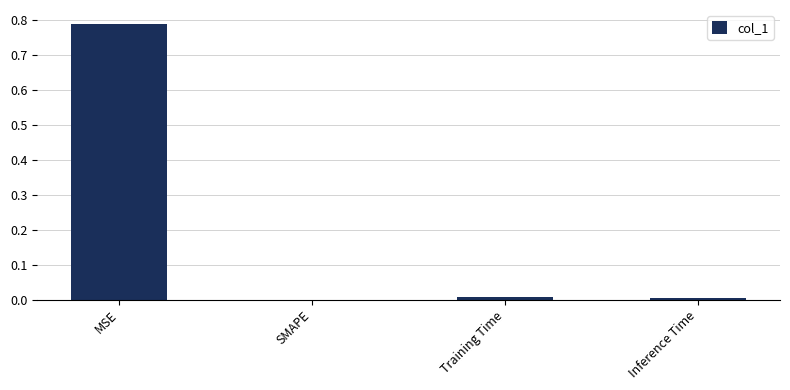

What is the change in value from MSE to SMAPE?

-0.8